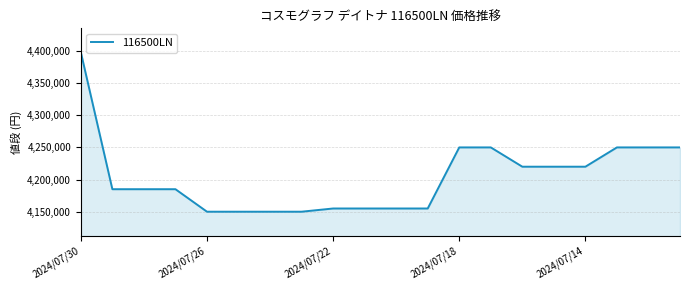

What is the minimum value shown in the chart?

4150000